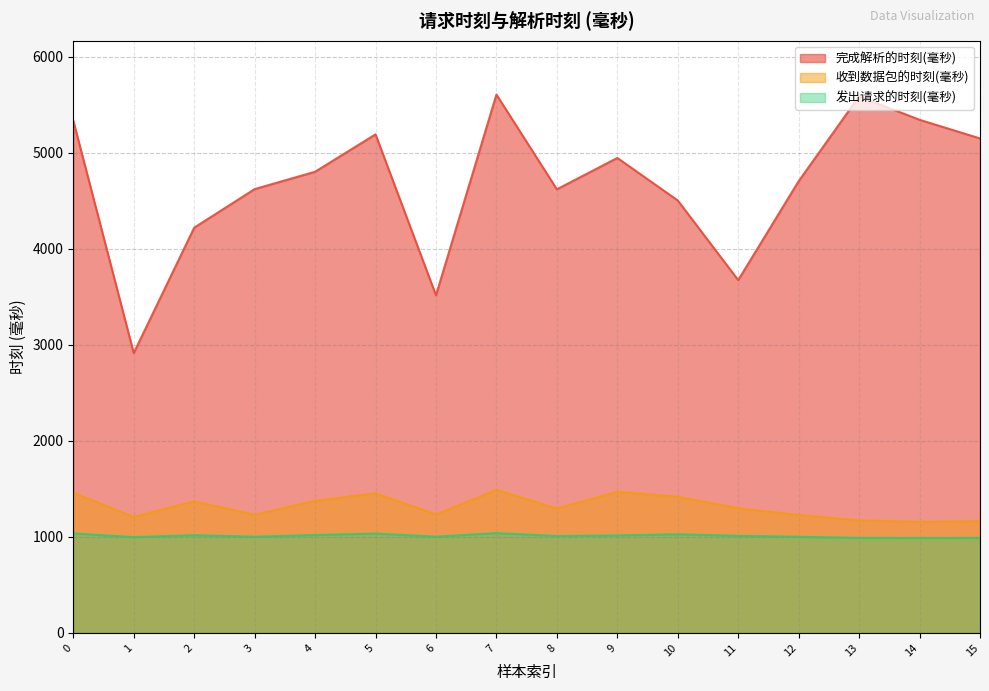

What is the value of the 收到数据包的时刻(毫秒) point at the 14th from the left?

1171.6